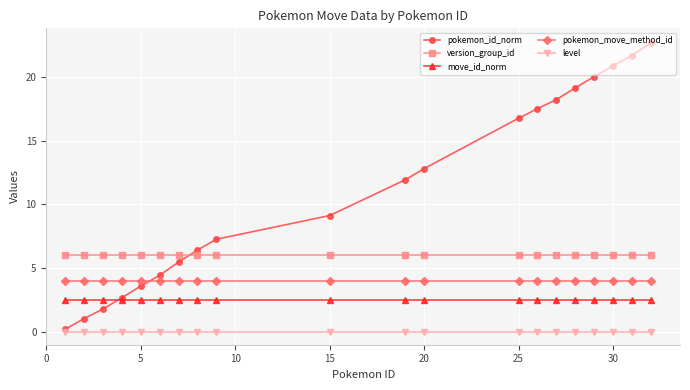

Which series has the widest spread of values?

pokemon_id_norm